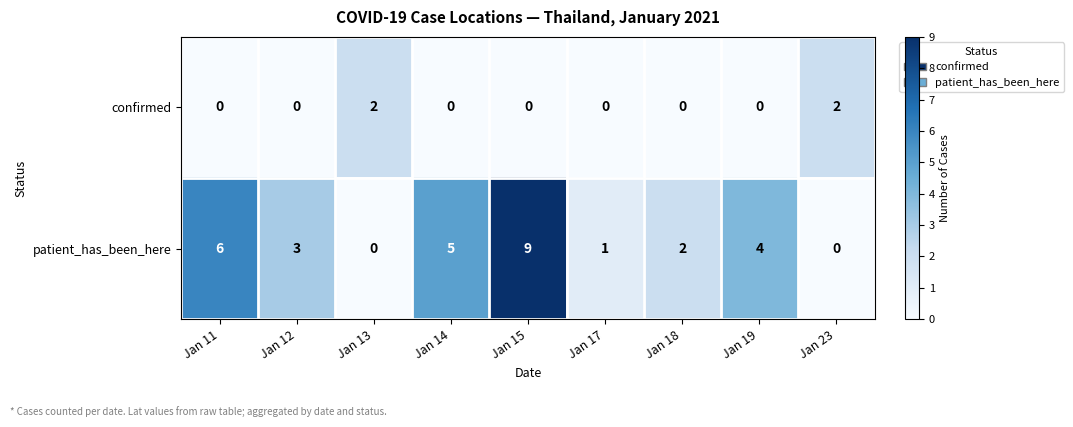

The patient_has_been_here series shows 7 at Jan 19. True or false?

False